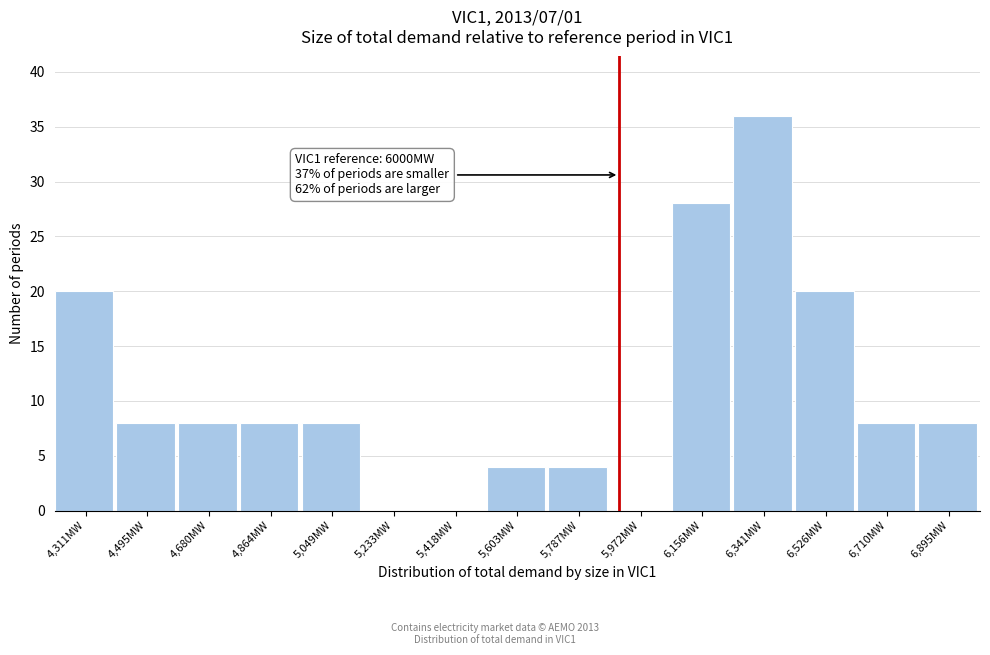

Reading right to left, extract all data points from this chart.

6,895MW=8	6,710MW=8	6,526MW=20	6,341MW=36	6,156MW=28	5,972MW=0	5,787MW=4	5,603MW=4	5,418MW=0	5,233MW=0	5,049MW=8	4,864MW=8	4,680MW=8	4,495MW=8	4,311MW=20